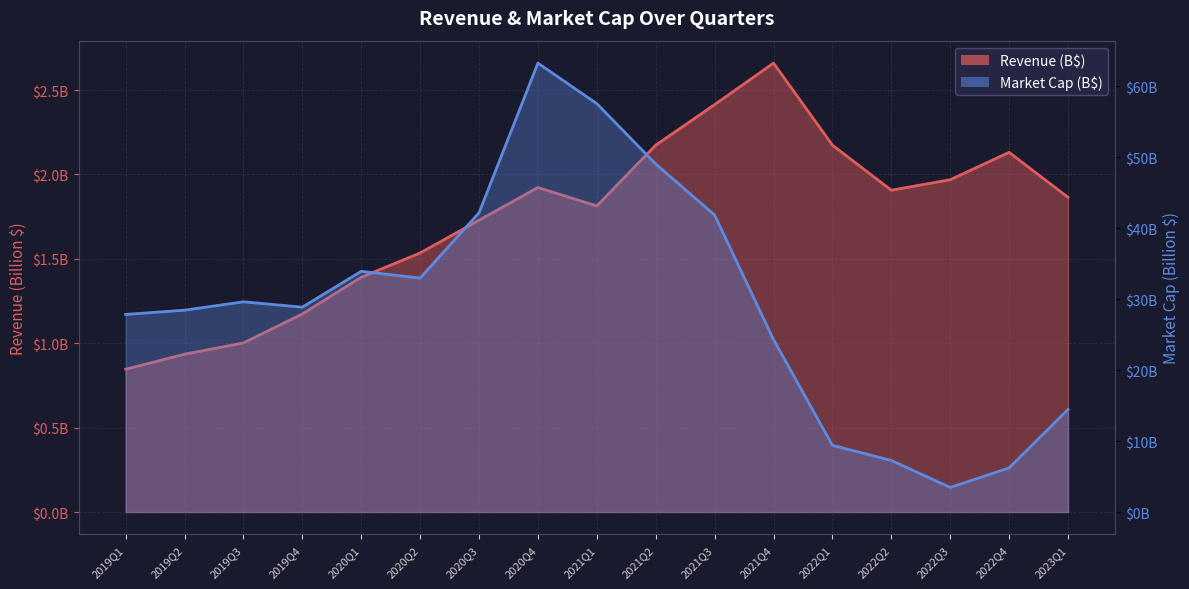

True or false: Revenue and MarketCap intersect in this chart.

False